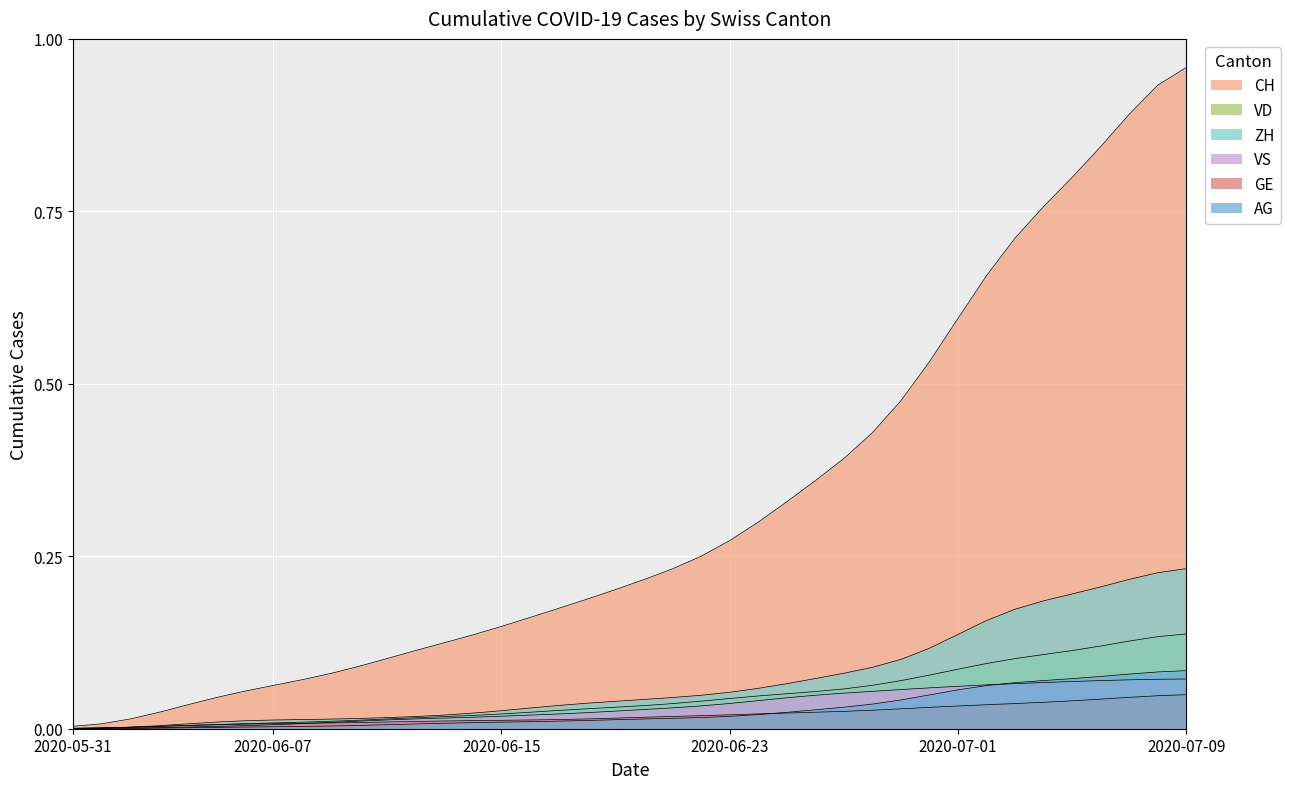

What are all the series names shown in the legend?

CH, VD, ZH, VS, GE, AG